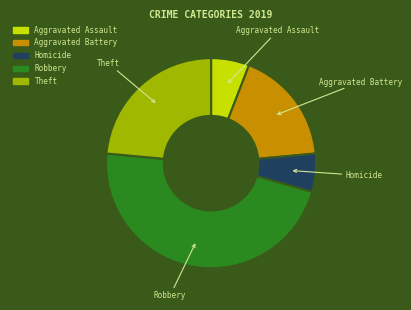

Is the sum of Theft and Aggravated Battery greater than half?

No